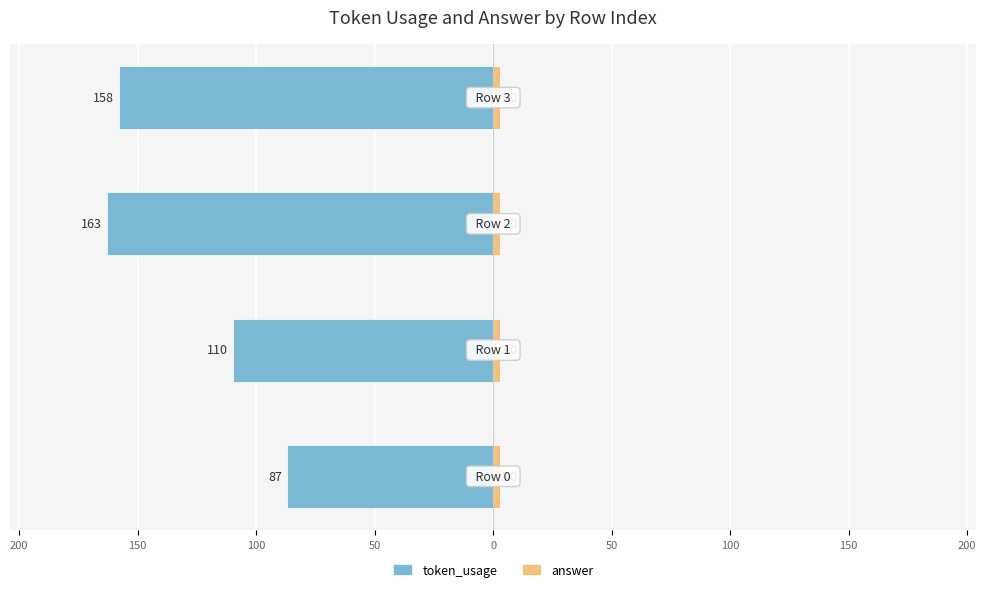

Is the value of token_usage at 250 greater than the value of answer at 250?

No